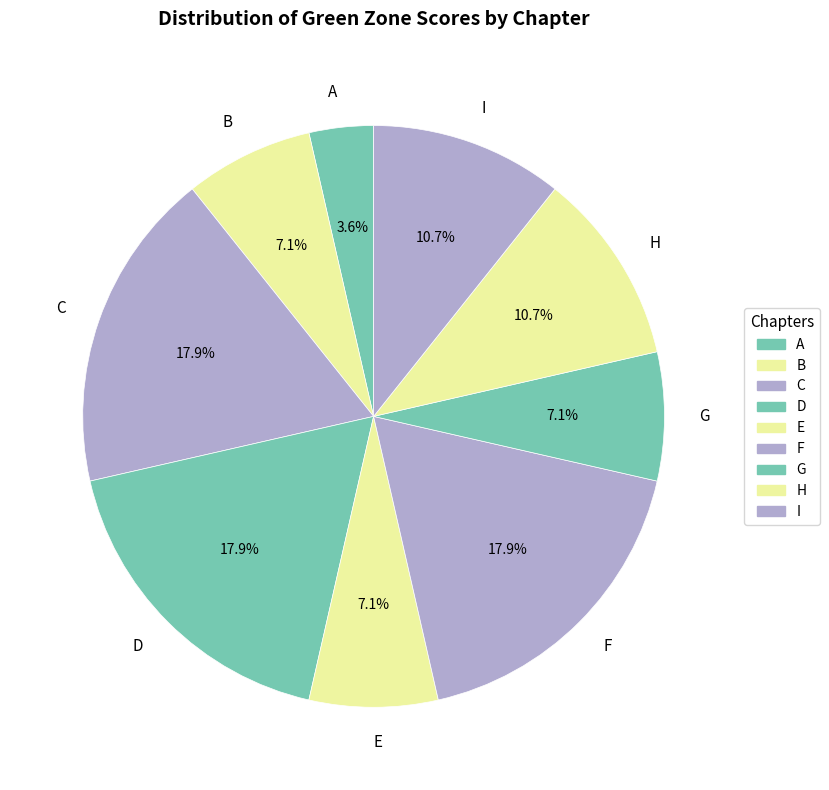

To the nearest percent, what is the difference between the B and H slice percentages?

4%